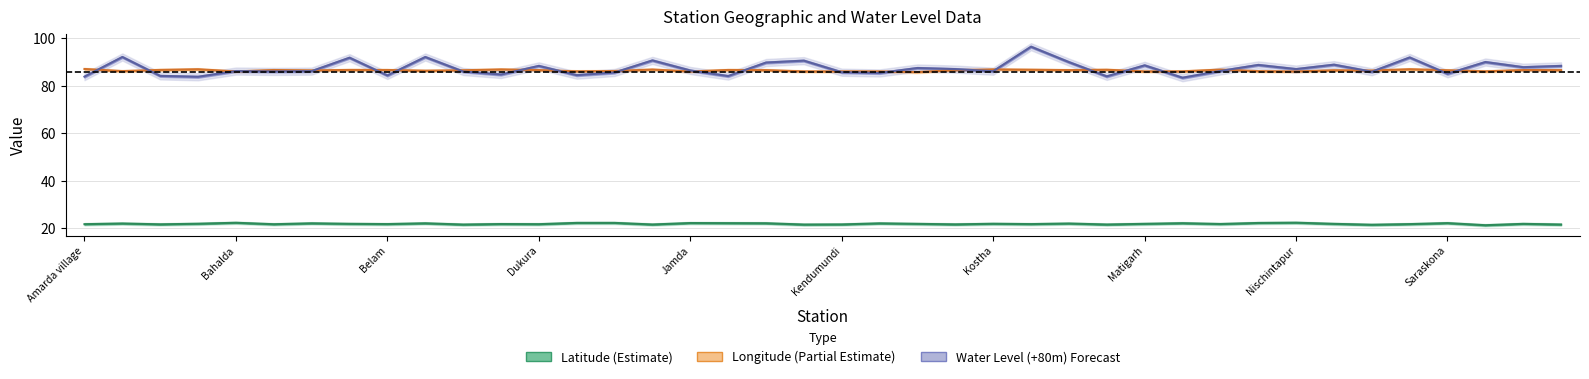

How many lines are shown in the chart?

3